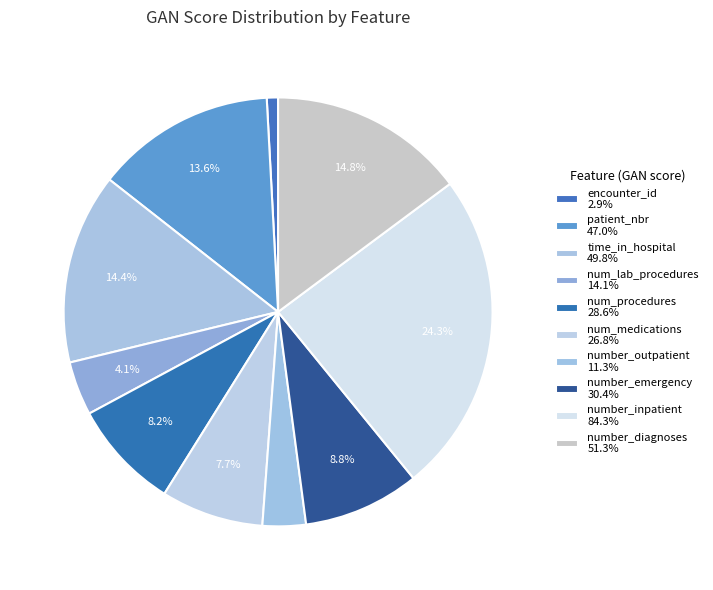

Is the sum of number_emergency and number_outpatient greater than half?

No